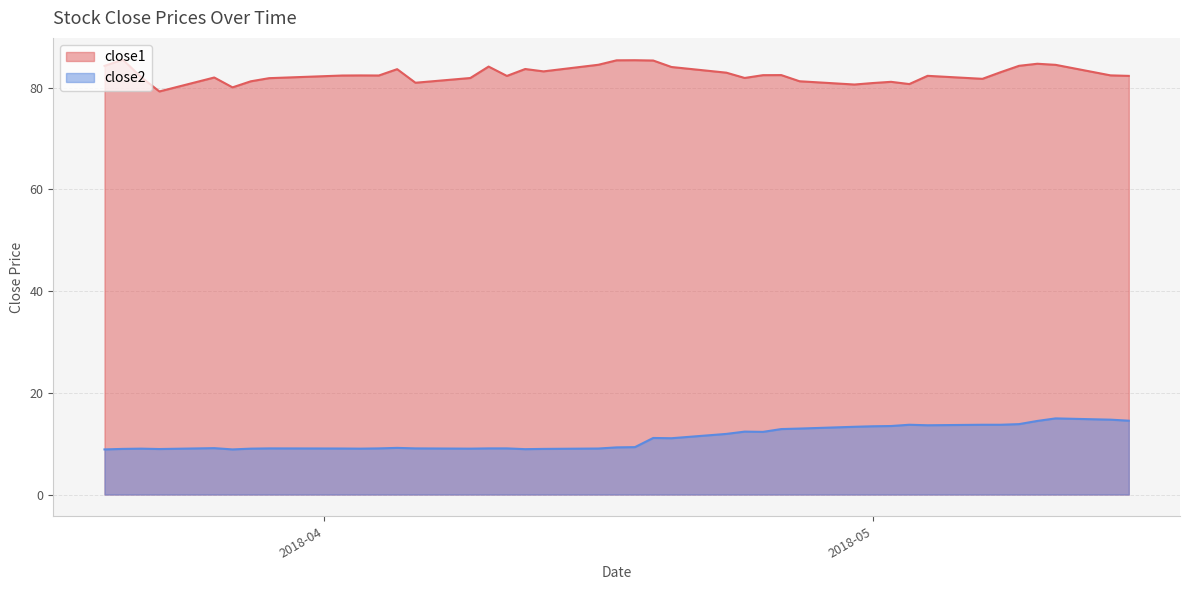

Reading left to right, list all the values displayed in this chart.

close1: 84.3	85.5	82.1	79.3	82.0	80.1	81.3	81.9	82.4	82.4	82.4	83.7	81.0	81.9	84.2	82.3	83.7	83.2	84.5	85.4	85.4	85.4	84.1	83.0	81.9	82.5	82.5	81.3	80.6	80.9	81.2	80.7	82.4	81.8	83.1	84.3	84.7	84.5	82.4	82.3
close2: 8.9	9.0	9.0	8.9	9.1	8.9	9.0	9.1	9.1	9.0	9.1	9.2	9.1	9.0	9.1	9.1	8.9	9.0	9.1	9.3	9.3	11.1	11.1	11.9	12.4	12.3	12.9	13.0	13.3	13.4	13.5	13.7	13.6	13.7	13.7	13.8	14.5	15.0	14.7	14.5